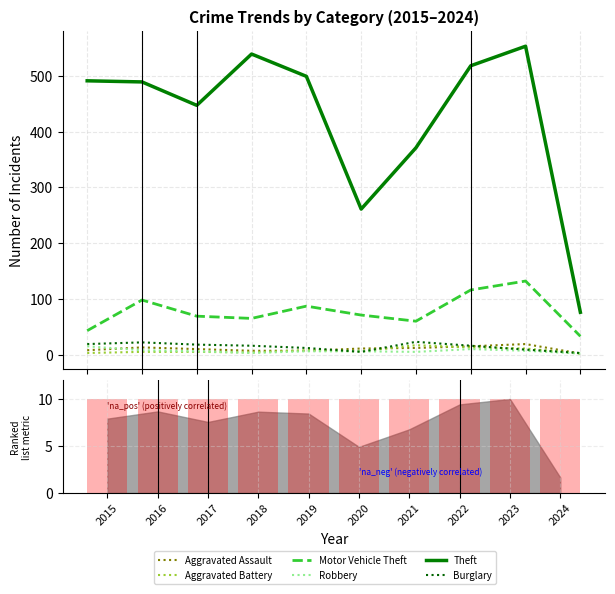

At which label does Aggravated Assault first exceed 11?

2016